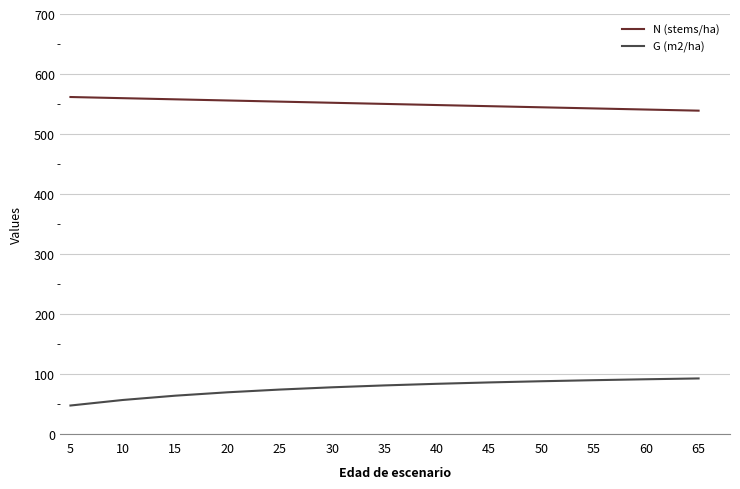

What is the minimum value for N (stems/ha)?

538.7